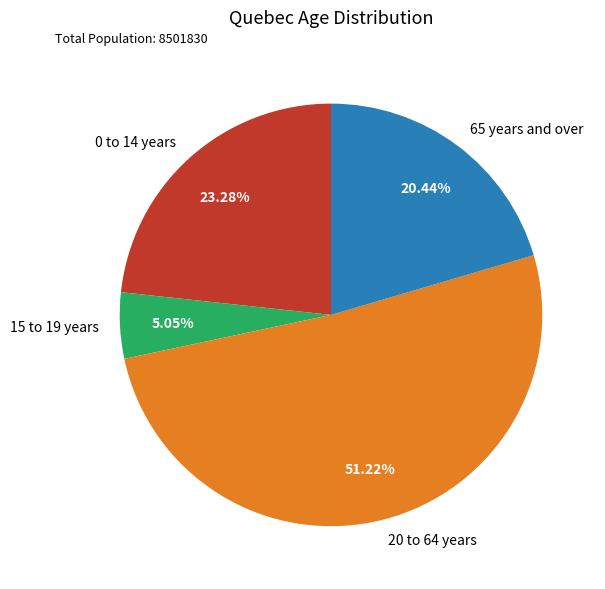

Combined, what portion of the pie is 15 to 19 years and 20 to 64 years?

56.3%